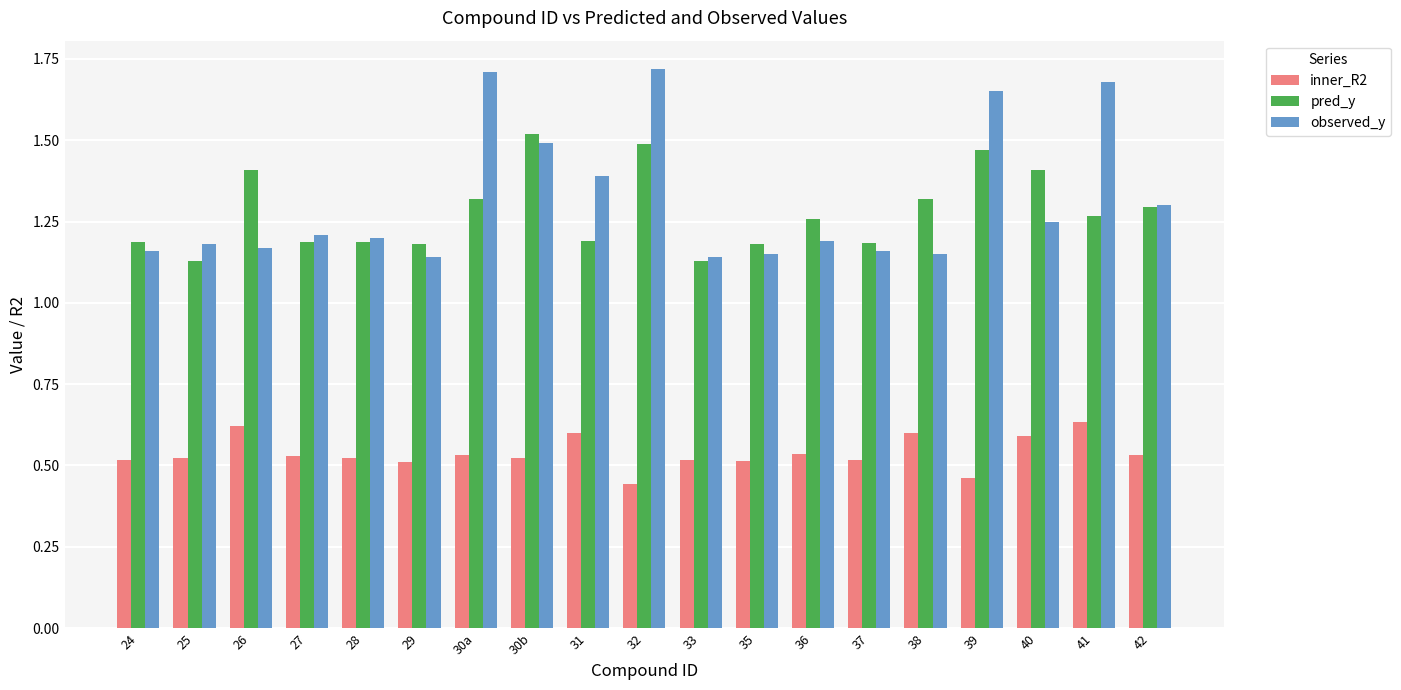

The observed_y series shows 0.5 at 36. True or false?

False